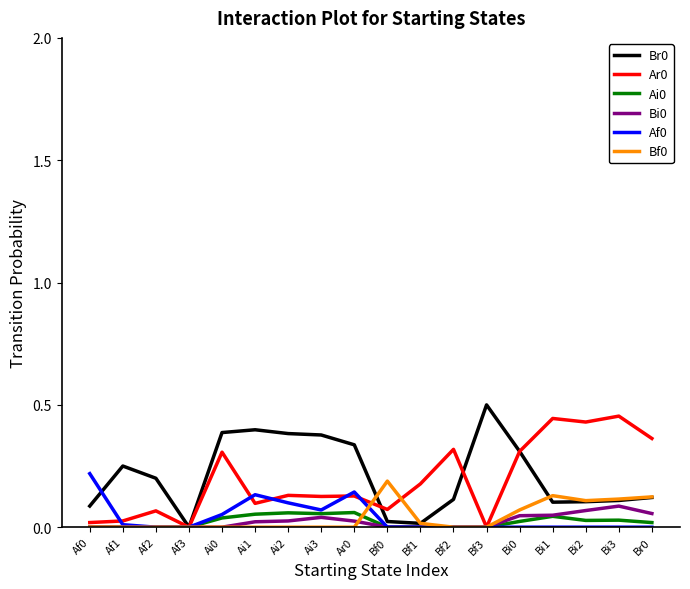

Is it true that Ar0 equals 0.1 at Bi0?

False